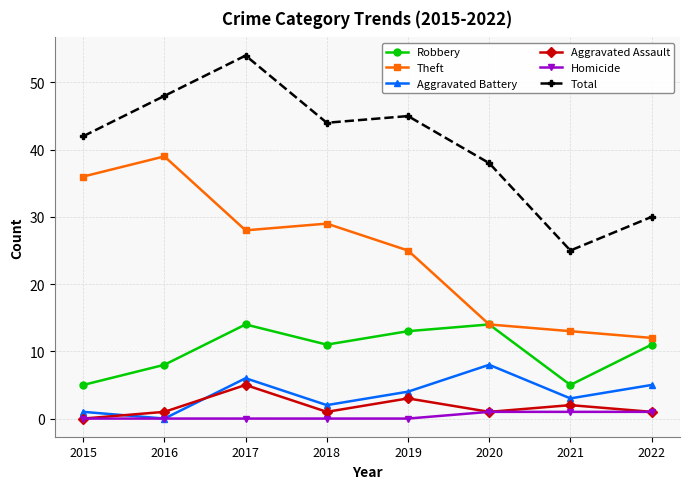

True or false: Total has a value of 39 at 2021.

False